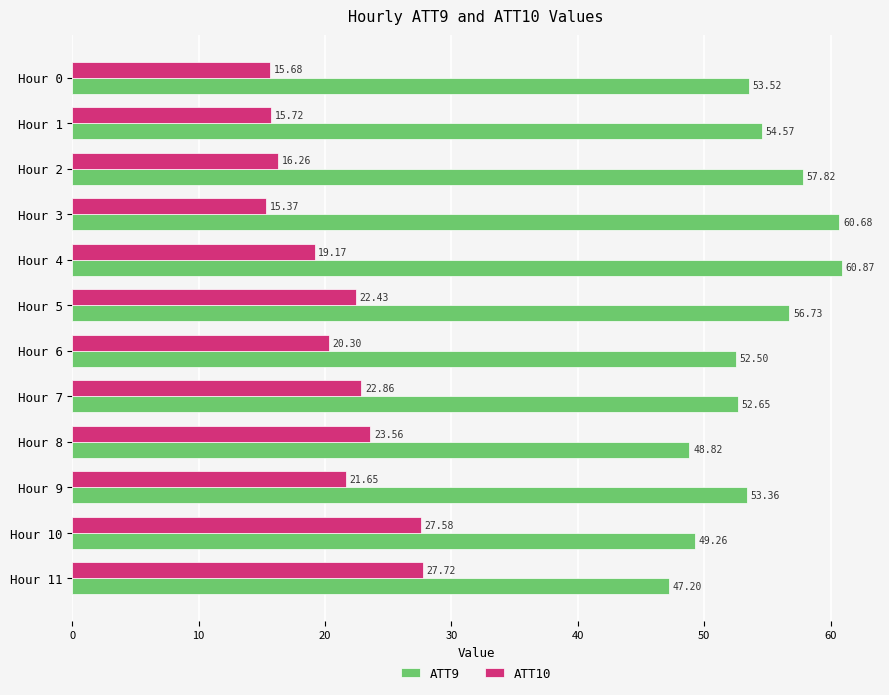

Which category has the highest value in the ATT10 series?

Hour 11